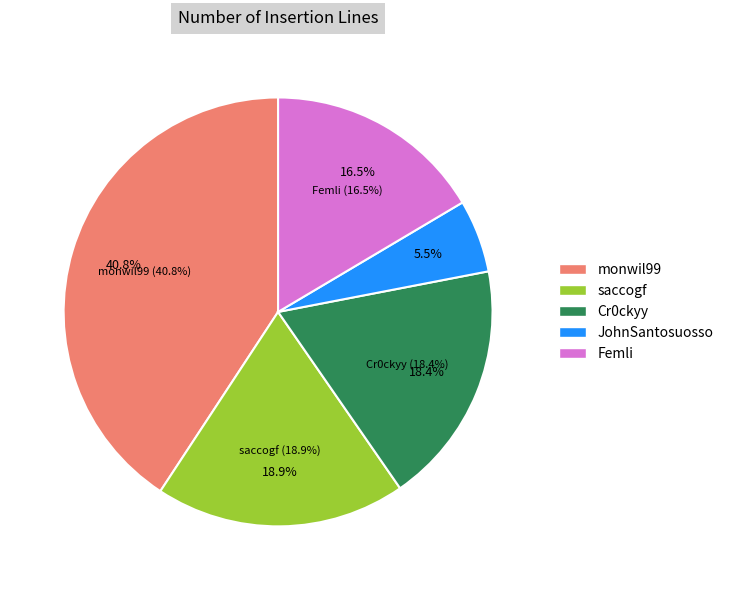

Combined, do monwil99/jquery-course and JohnSantosuosso/jquery-course account for over 50%?

No